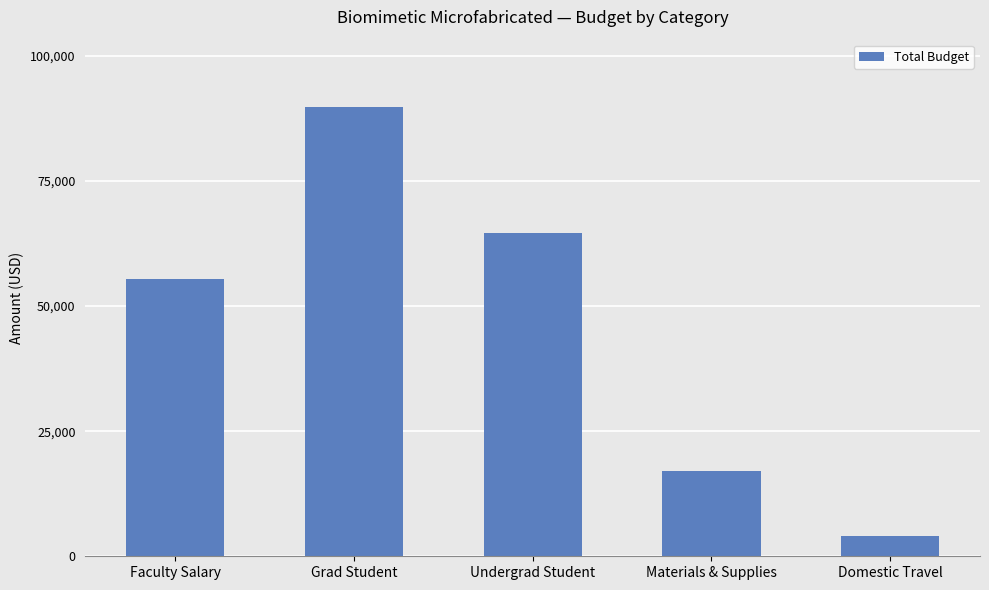

Does the chart contain any negative values?

No